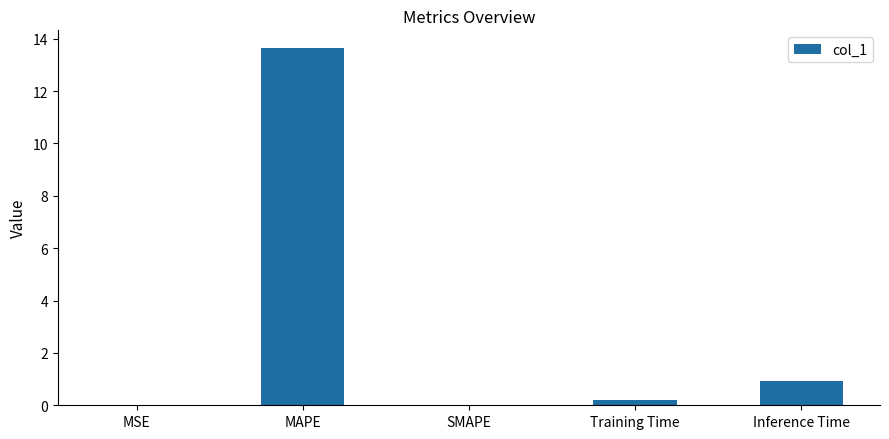

Between MSE and MAPE, which is larger?

MAPE